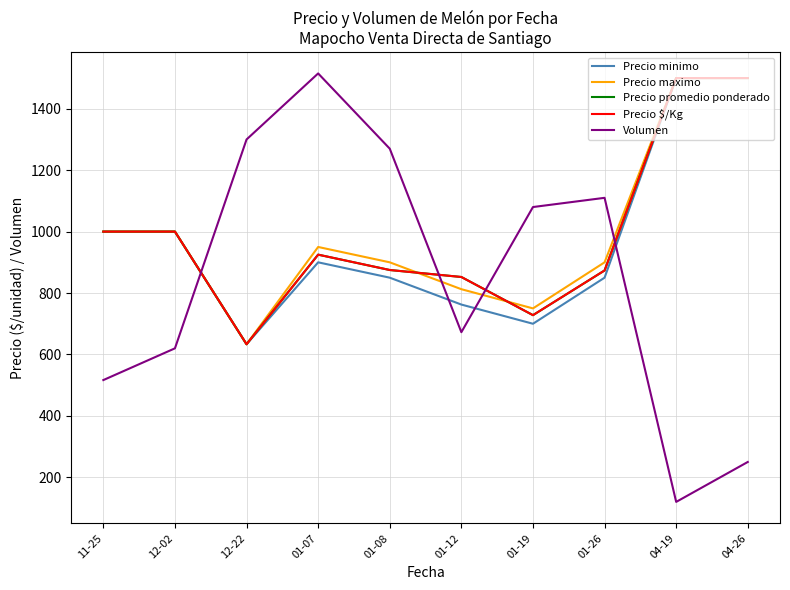

Between which two adjacent categories do Volumen and Precio $/Kg first intersect?

12-02 and 12-22